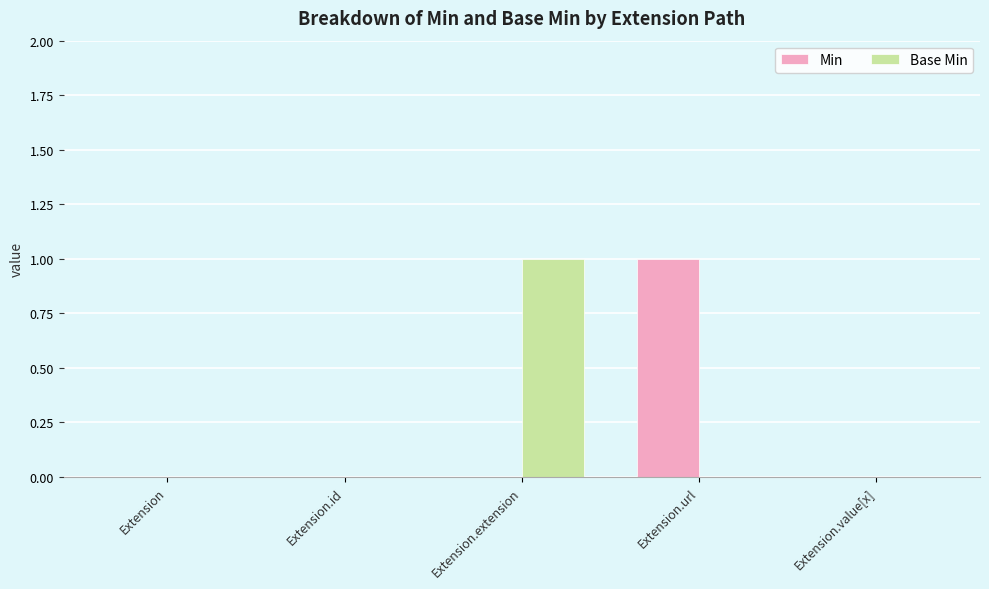

Between Extension.extension and Extension.value[x], which series saw the biggest shift?

Base Min